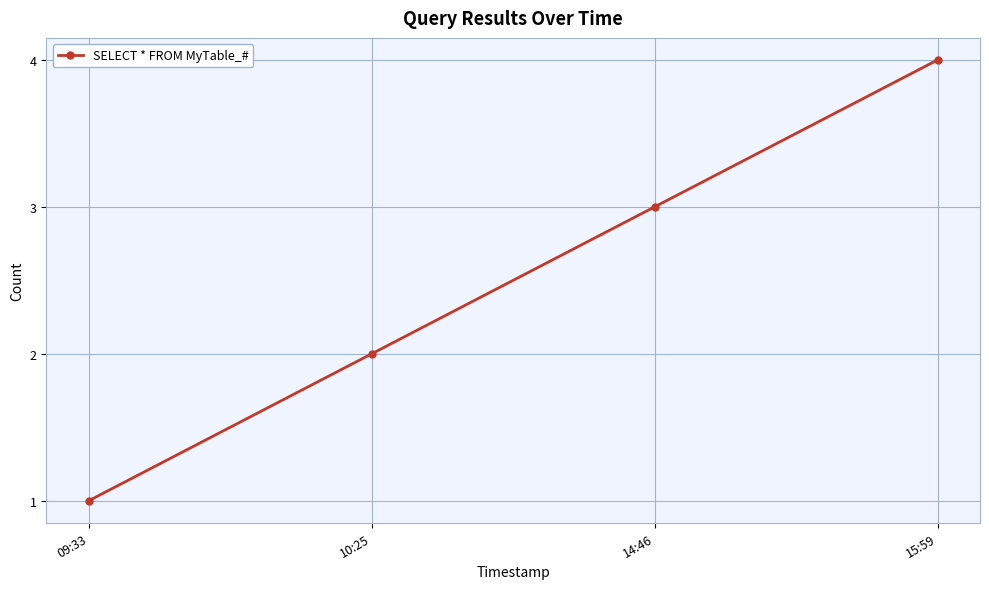

Rank the categories by value from highest to lowest.

15:59, 14:46, 10:25, 09:33